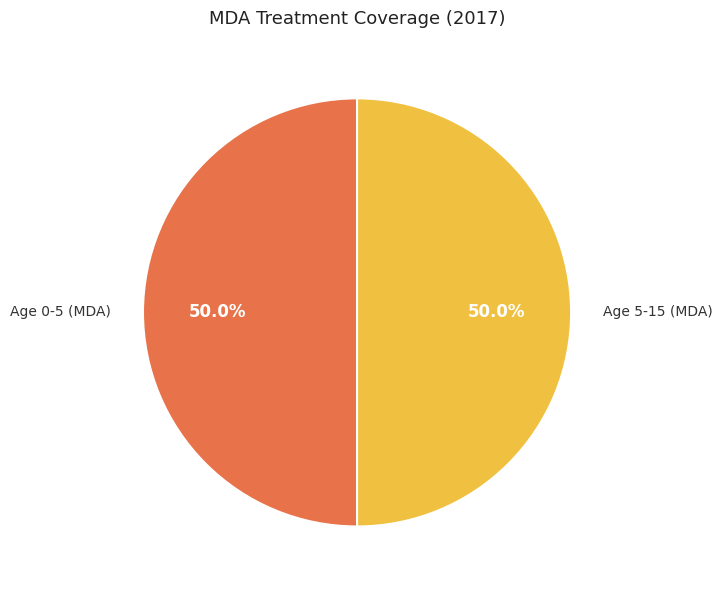

Approximately how many times larger is the value at Age 0-5 (MDA) compared to Age 5-15 (MDA)?

1.0